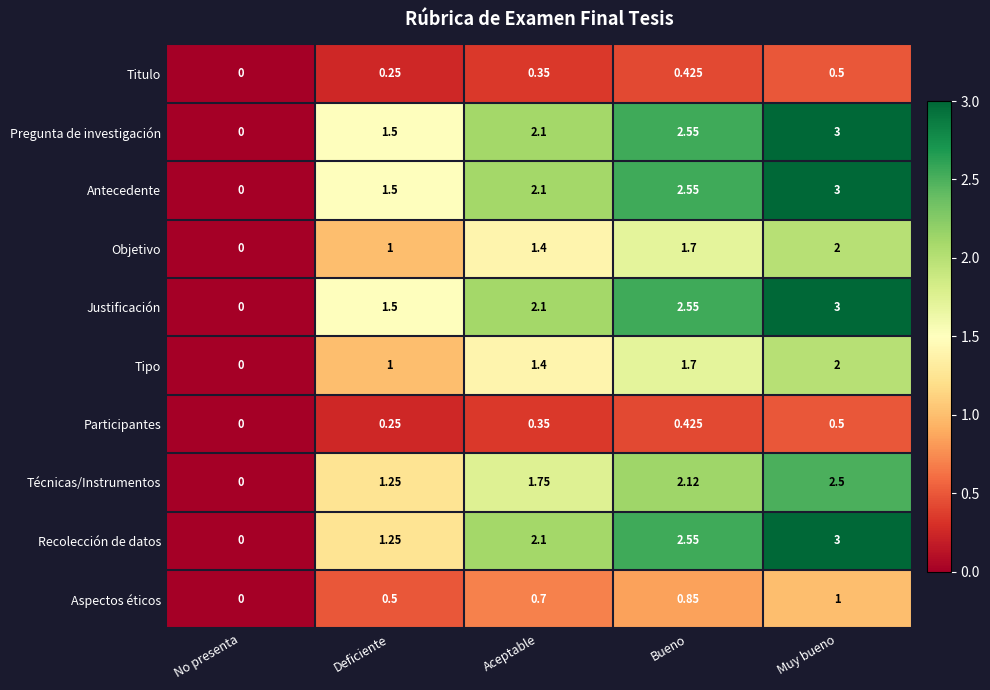

Where does the Antecedente series first go above 2?

Aceptable